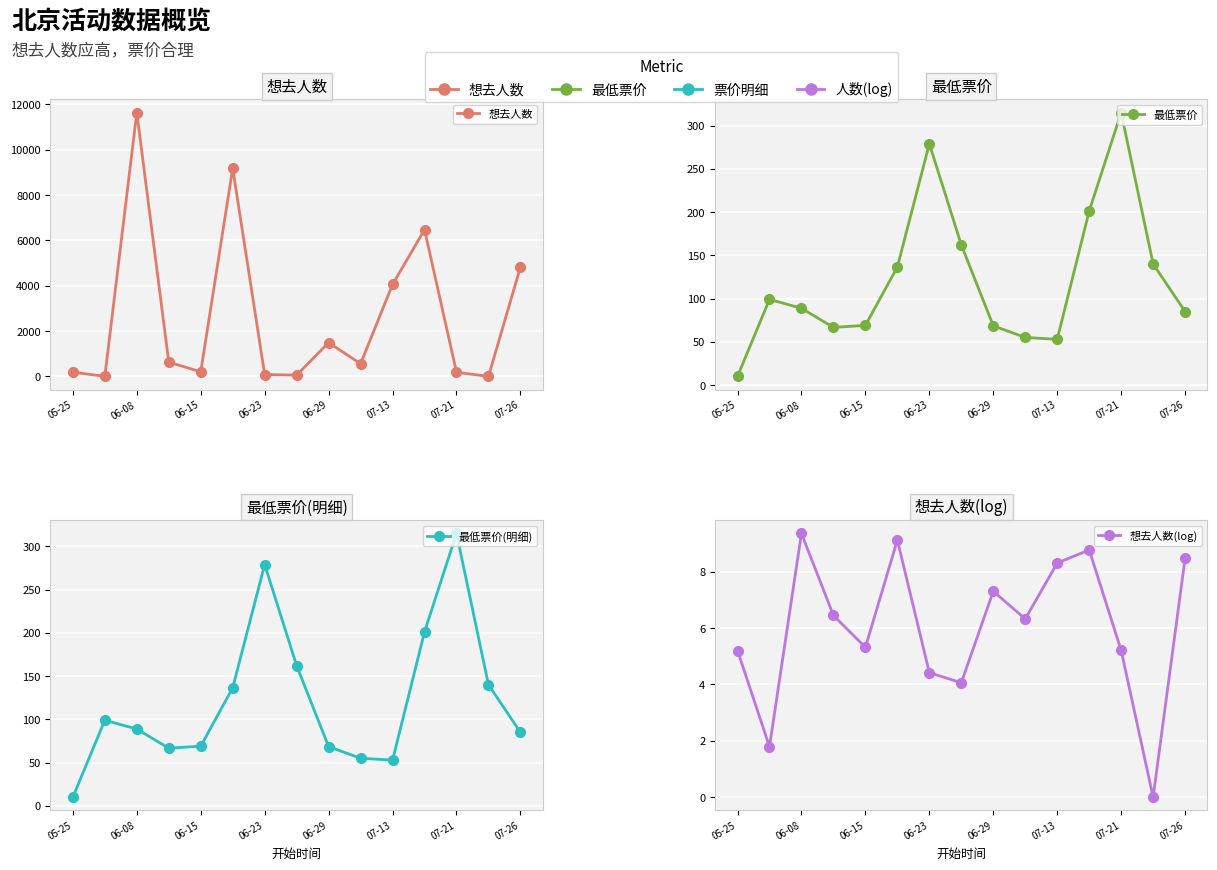

Which series has the largest total across all categories?

想去人数